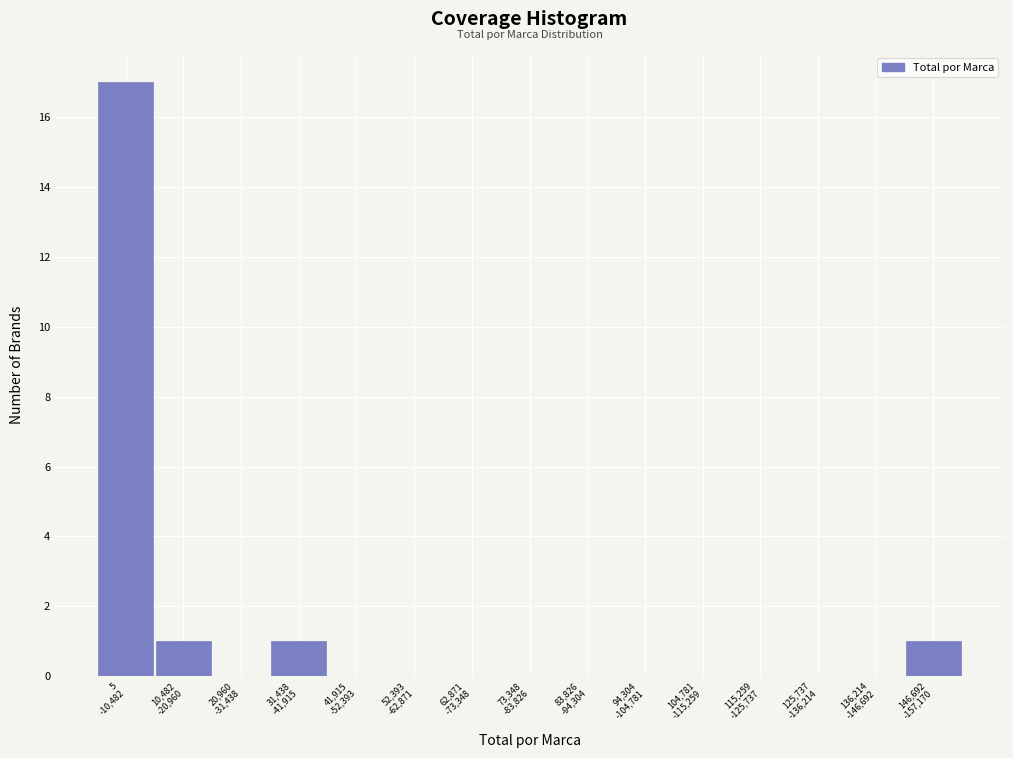

What is the greatest value displayed?

17